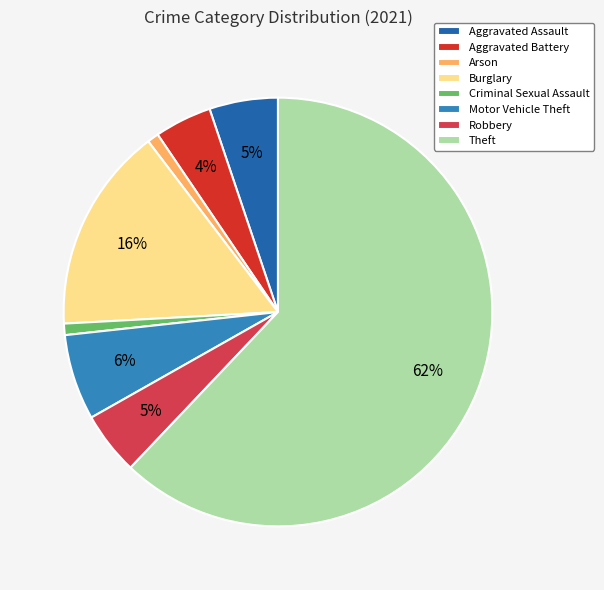

Which category has the biggest portion of the pie?

Theft